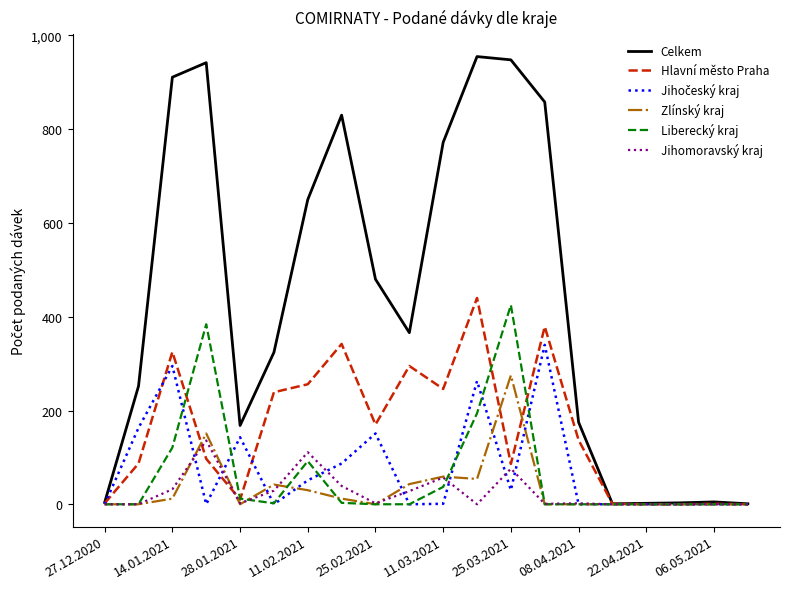

Which series has the largest total across all categories?

Celkem